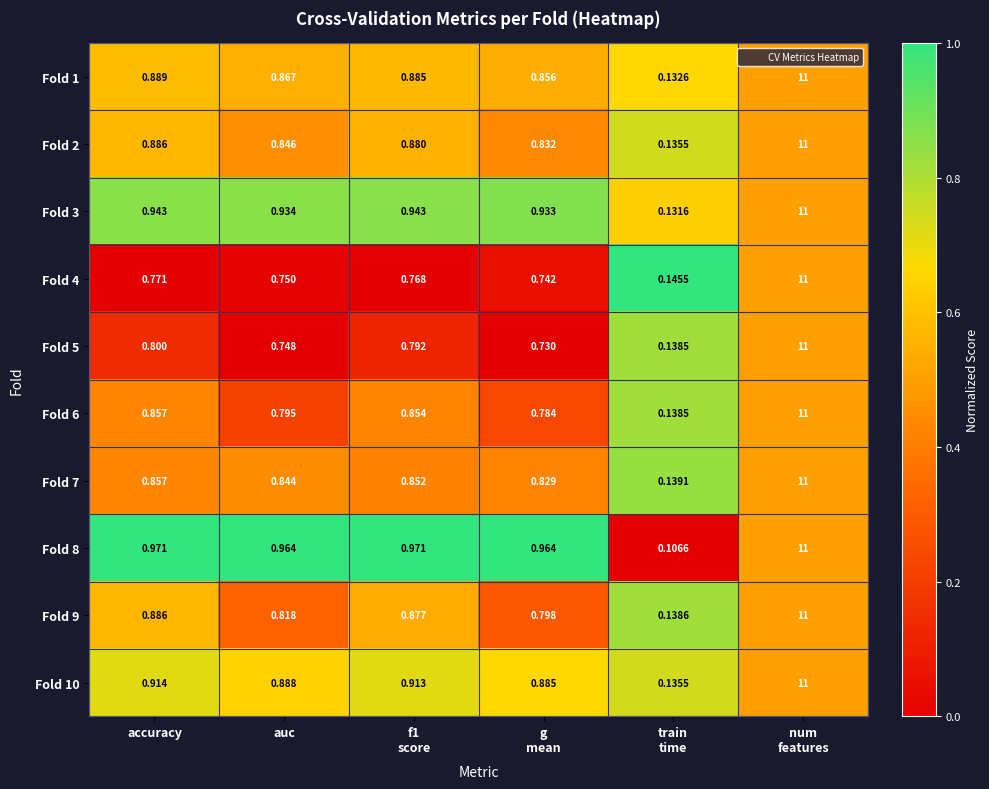

Where is Fold 1 nearest to the value 5?

accuracy